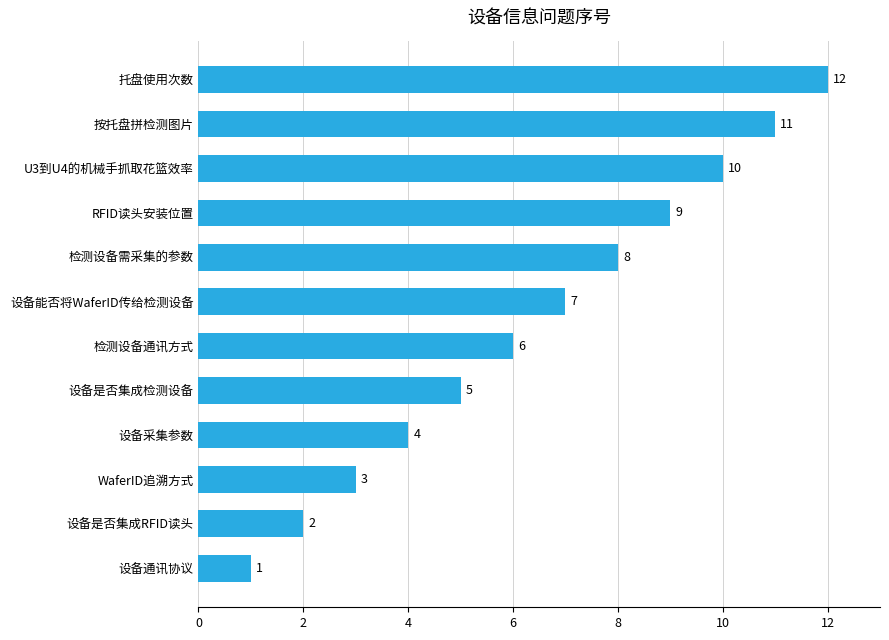

Is it true that the value at 检测设备需采集的参数 is 8?

True